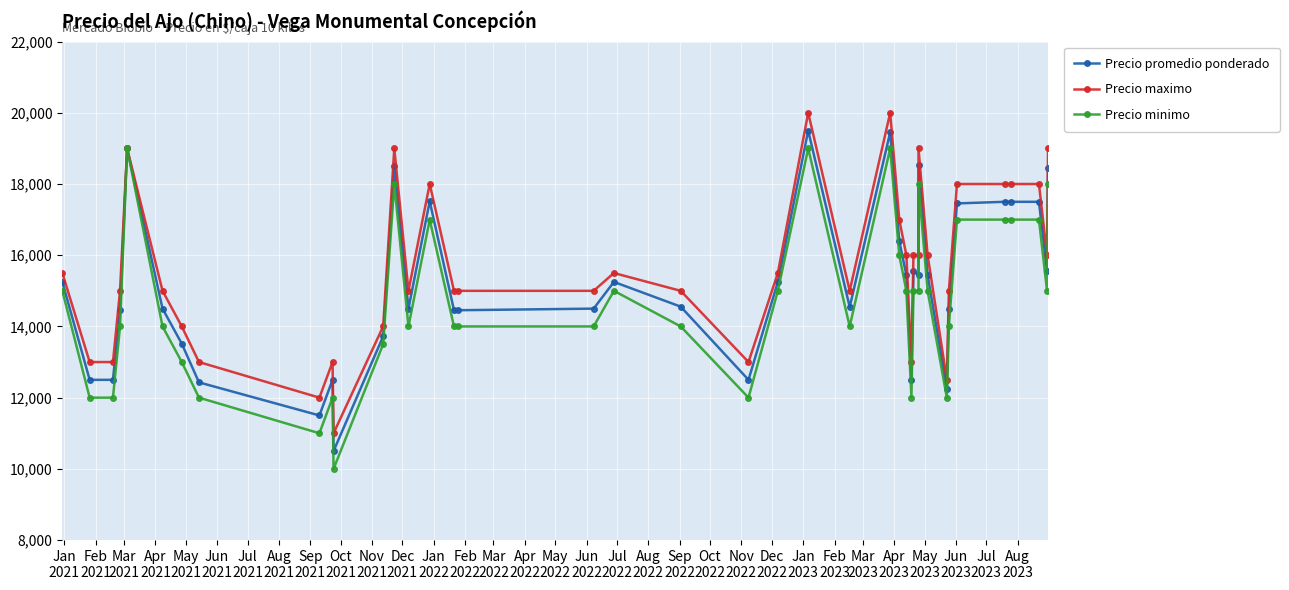

True or false: Precio minimo has more than 2 interior local peaks.

True